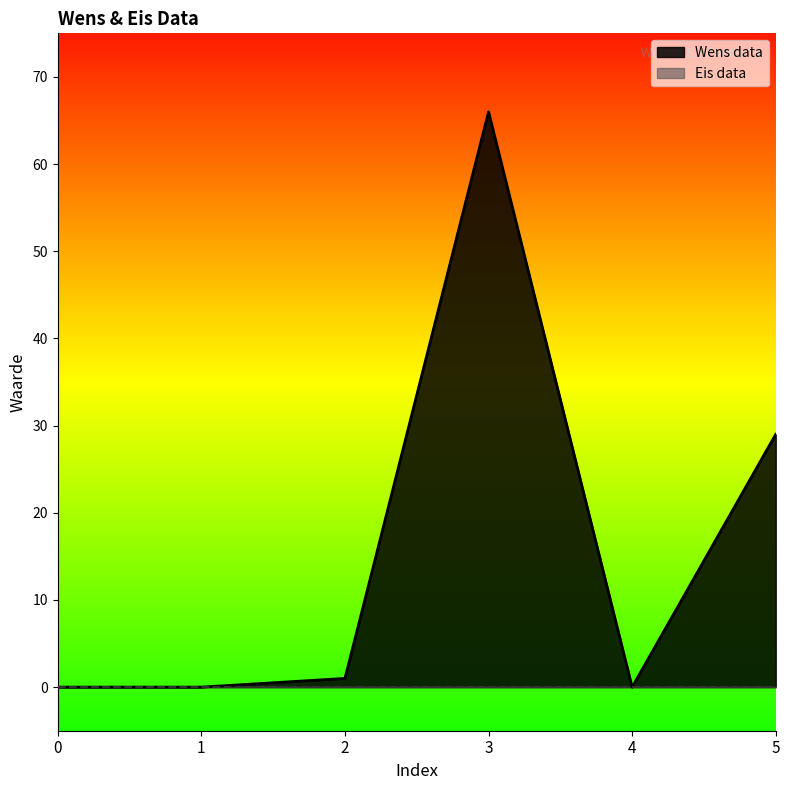

Reading right to left, list all the values displayed in this chart.

5=29	4=0	3=66	2=1	1=0	0=0